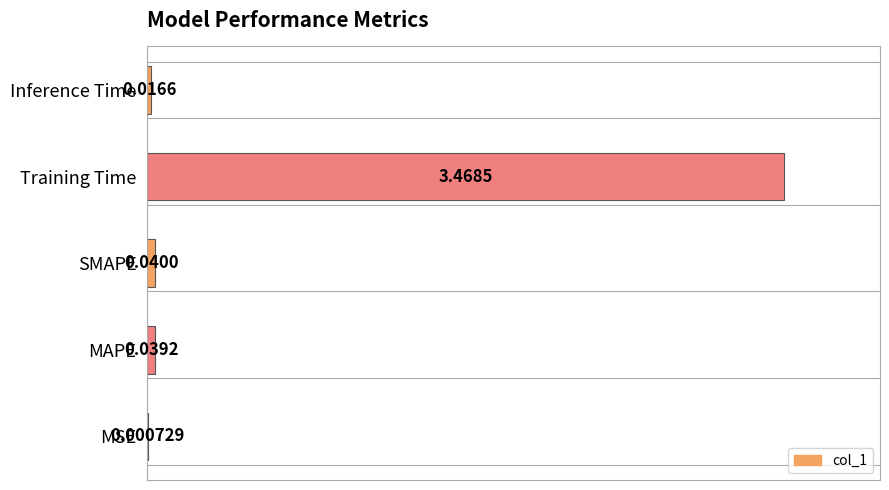

Are the bars grouped side by side (vs. stacked)?

No